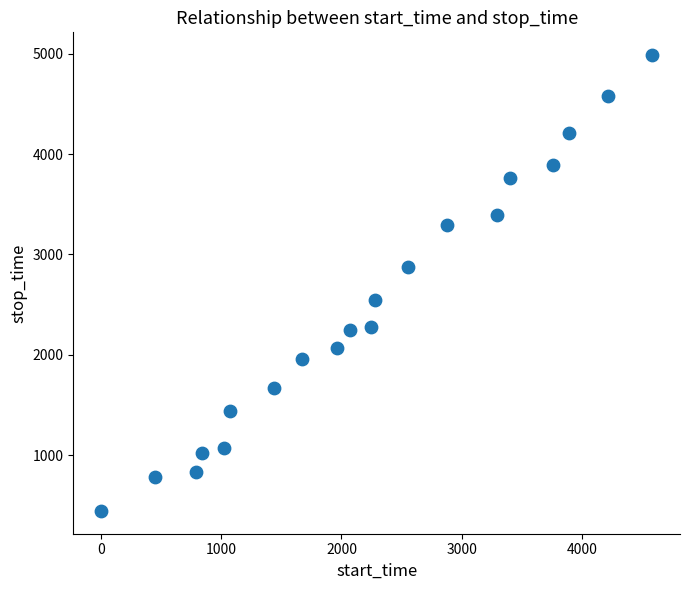

What is the range of X values (max minus min)?

4582